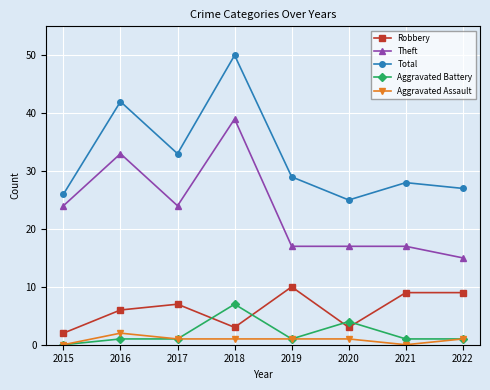

Is it true that Total equals 47 at 2022?

False